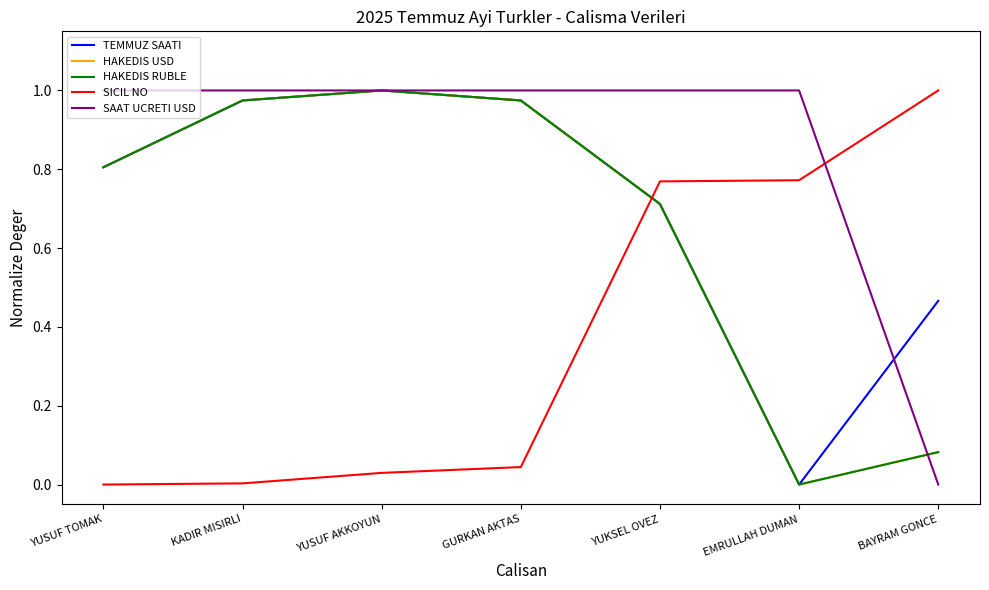

What is the average value of the TEMMUZ SAATI series?

0.7